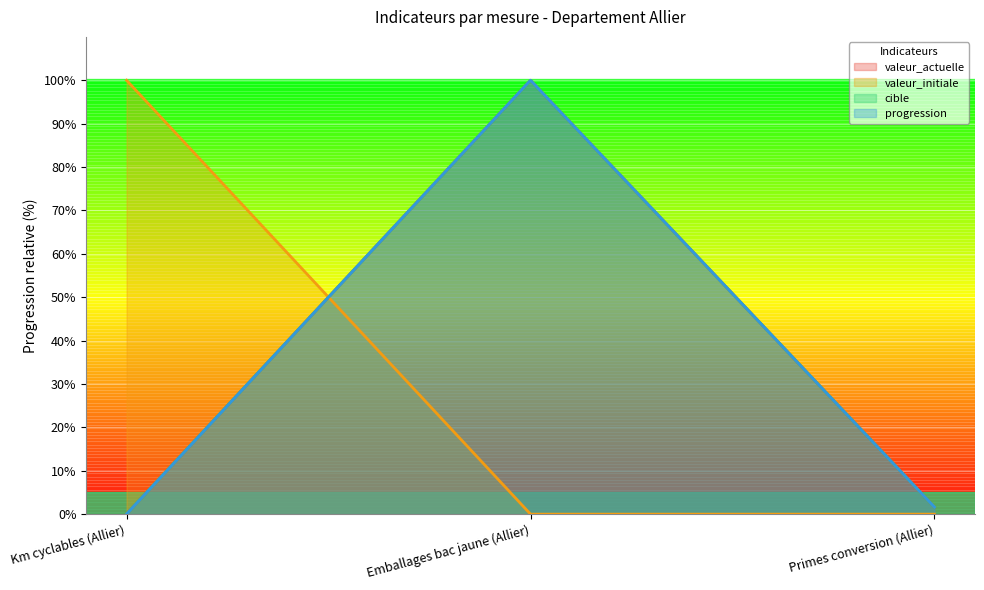

What position from the right is Km cyclables (Allier)?

3